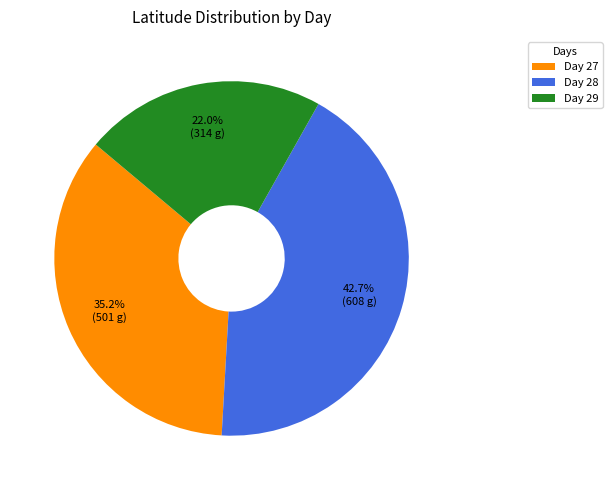

Combined, what portion of the pie is Day 27 and Day 28?

78.0%